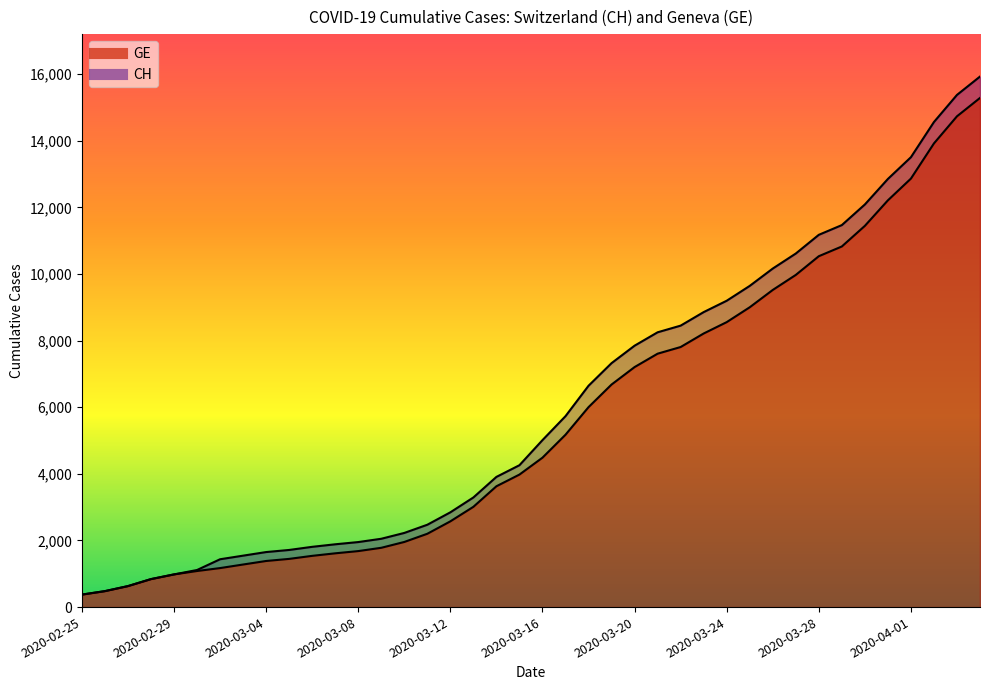

Which series changed the most between 2020-03-10 and 2020-03-23?

CH